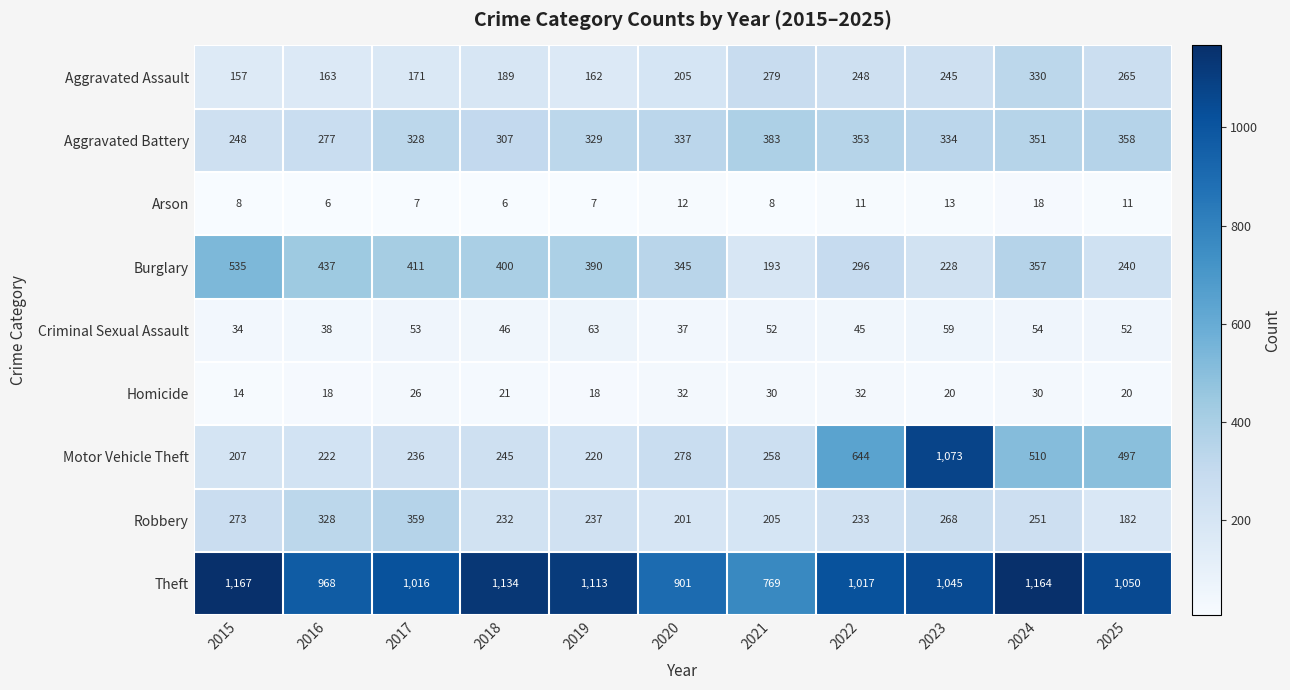

What is the difference between the second highest and minimum values in the Aggravated Assault series?

122